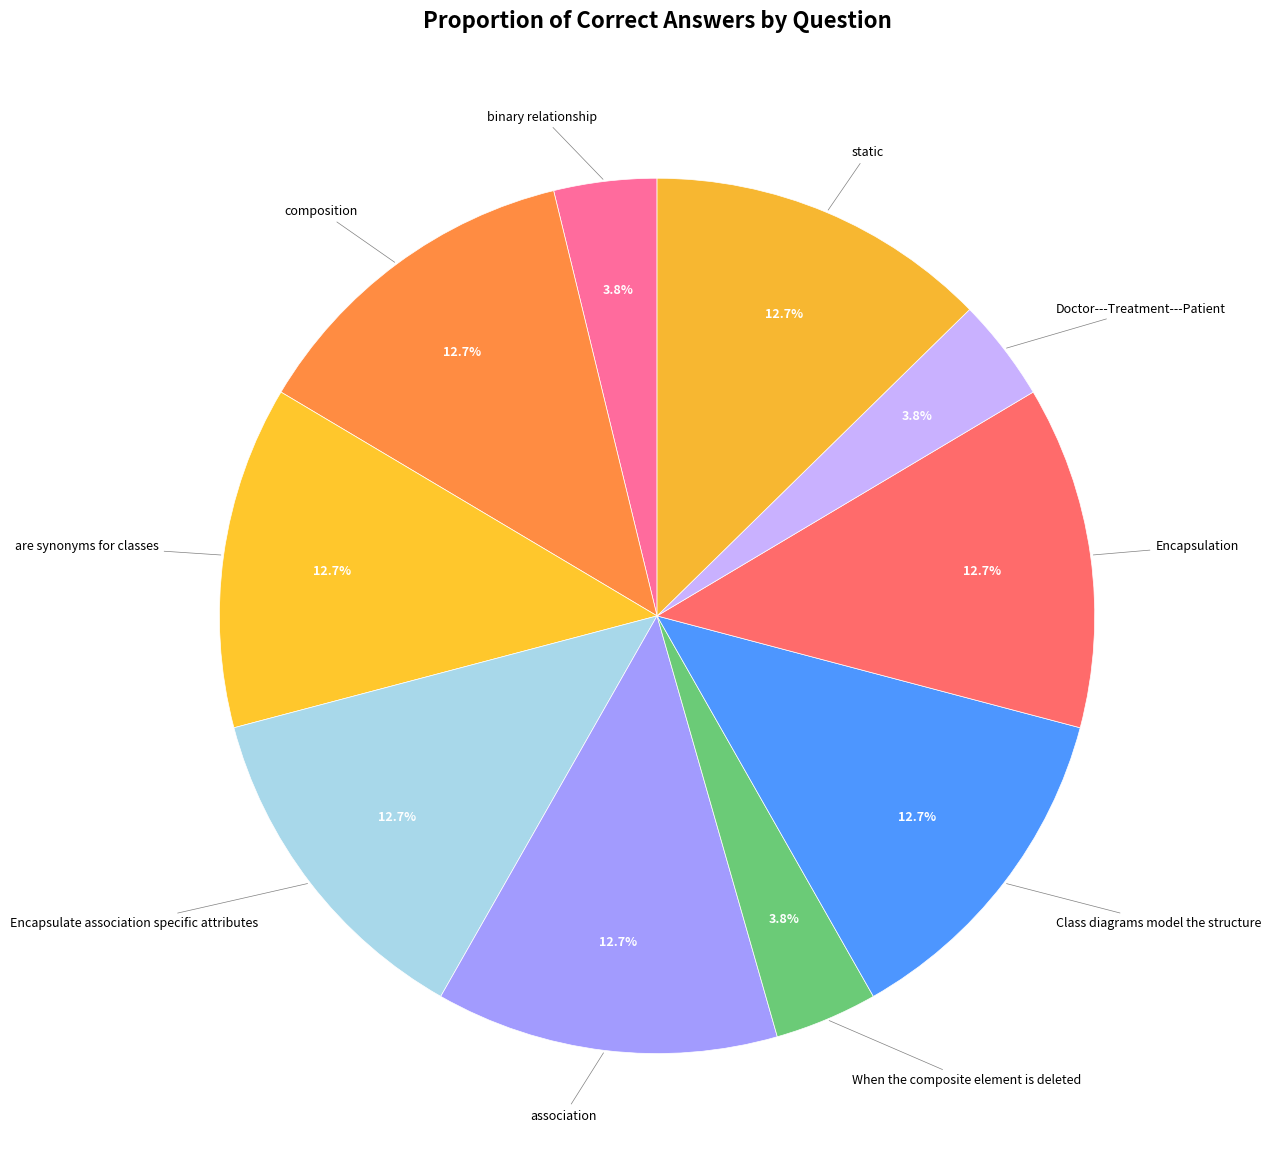

What is the ratio of the value at Encapsulate association specific attributes to the value at Class diagrams model the structure?

1.0